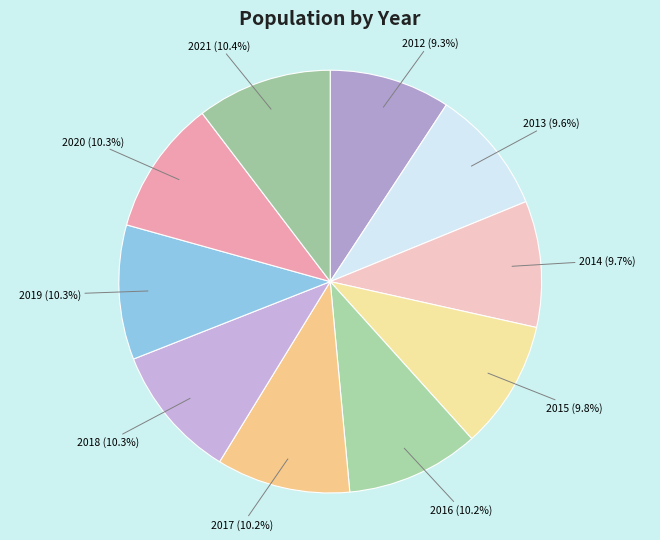

What percentage is the 2015 slice, to the nearest percent?

10%